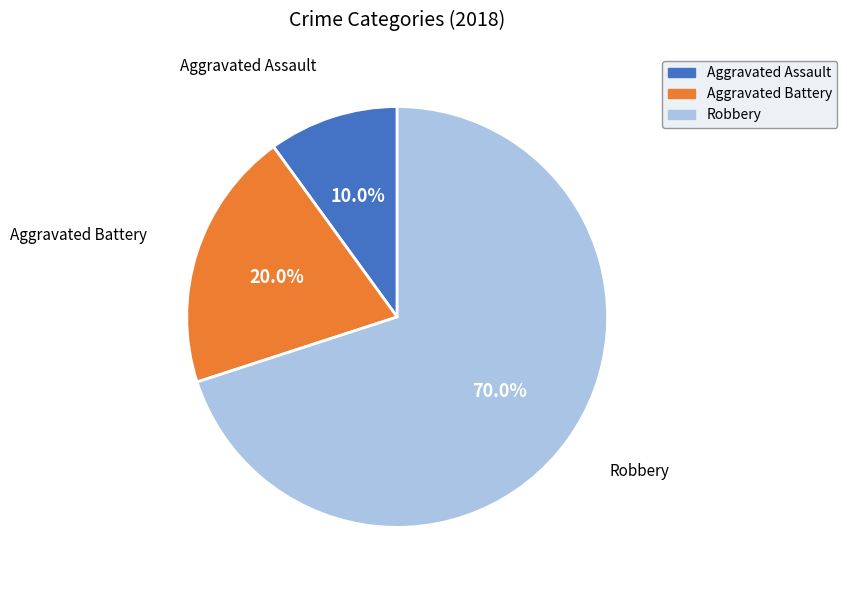

Count the number of slices in the pie.

3